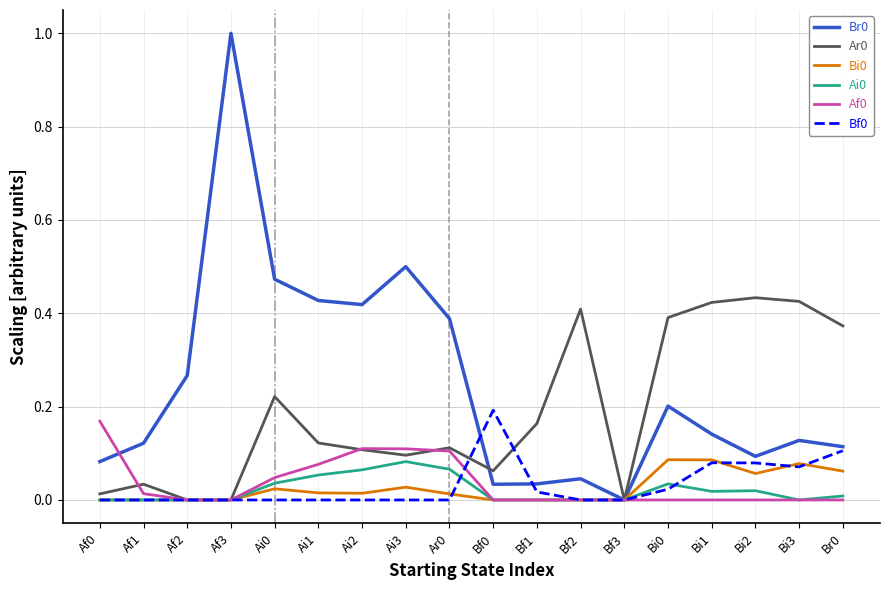

How many distinct data groups are displayed?

6